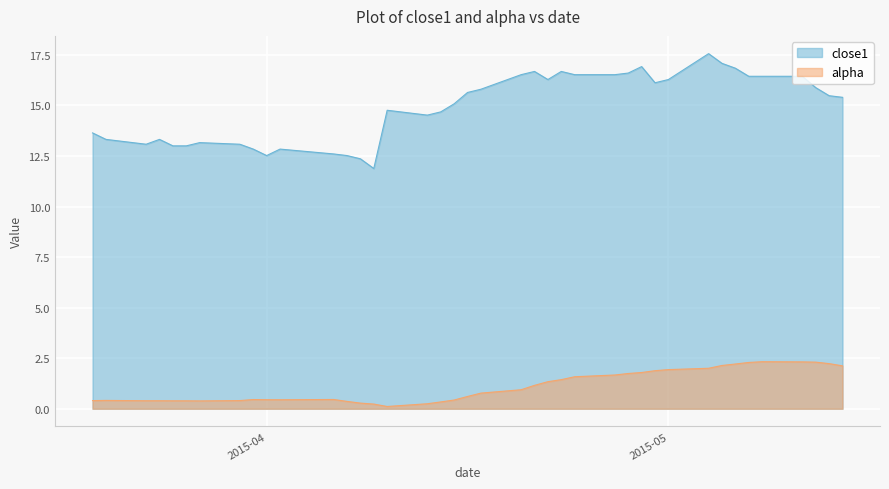

What is the sum of all close1 values?

596.3